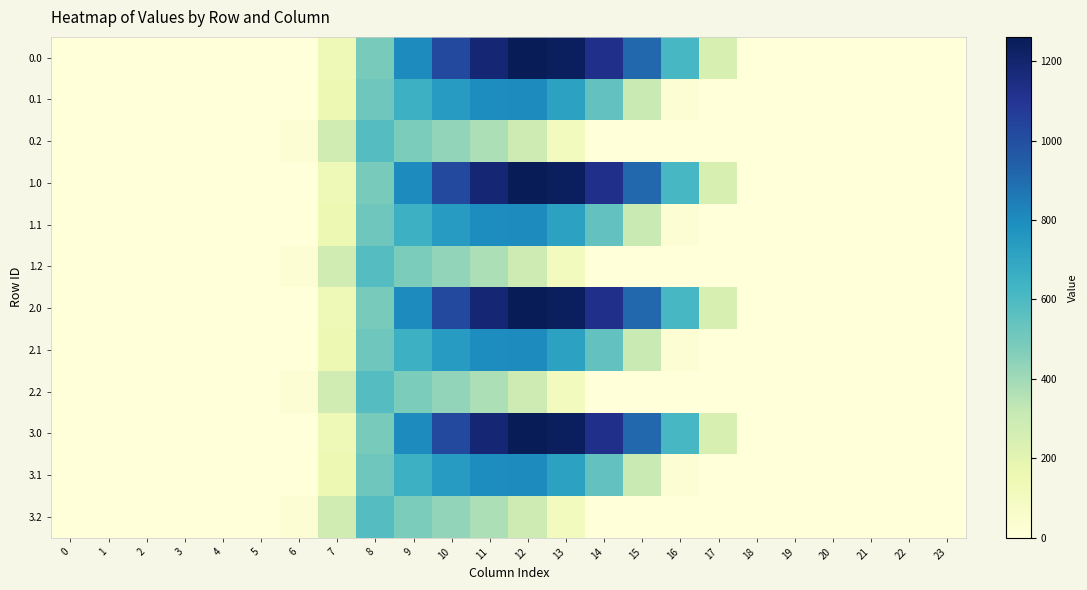

Reading left to right, what are all the values shown in this chart?

0.0: 0=0.0	1=0.0	2=0.0	3=0.0	4=0.0	5=0.0	6=0.0	7=134.3	8=489.3	9=804.0	10=1023.2	11=1185.2	12=1261.6	13=1237.4	14=1128.6	15=911.8	16=613.0	17=243.5	18=0.0	19=0.0	20=0.0	21=0.0	22=0.0	23=0.0
0.1: 0=0.0	1=0.0	2=0.0	3=0.0	4=0.0	5=0.0	6=0.0	7=153.2	8=514.8	9=646.9	10=742.1	11=800.2	12=806.9	13=715.3	14=544.1	15=301.4	16=26.8	17=0.0	18=0.0	19=0.0	20=0.0	21=0.0	22=0.0	23=0.0
0.2: 0=0.0	1=0.0	2=0.0	3=0.0	4=0.0	5=0.0	6=29.3	7=276.9	8=576.6	9=480.7	10=430.5	11=374.4	12=289.5	13=107.8	14=0.0	15=0.0	16=0.0	17=0.0	18=0.0	19=0.0	20=0.0	21=0.0	22=0.0	23=0.0
1.0: 0=0.0	1=0.0	2=0.0	3=0.0	4=0.0	5=0.0	6=0.0	7=134.3	8=489.3	9=804.0	10=1023.2	11=1185.2	12=1261.6	13=1237.4	14=1128.6	15=911.8	16=613.0	17=243.5	18=0.0	19=0.0	20=0.0	21=0.0	22=0.0	23=0.0
1.1: 0=0.0	1=0.0	2=0.0	3=0.0	4=0.0	5=0.0	6=0.0	7=153.2	8=514.8	9=646.9	10=742.1	11=800.2	12=806.9	13=715.3	14=544.1	15=301.4	16=26.8	17=0.0	18=0.0	19=0.0	20=0.0	21=0.0	22=0.0	23=0.0
1.2: 0=0.0	1=0.0	2=0.0	3=0.0	4=0.0	5=0.0	6=29.3	7=276.9	8=576.6	9=480.7	10=430.5	11=374.4	12=289.5	13=107.8	14=0.0	15=0.0	16=0.0	17=0.0	18=0.0	19=0.0	20=0.0	21=0.0	22=0.0	23=0.0
2.0: 0=0.0	1=0.0	2=0.0	3=0.0	4=0.0	5=0.0	6=0.0	7=134.3	8=489.3	9=804.0	10=1023.2	11=1185.2	12=1261.6	13=1237.4	14=1128.6	15=911.8	16=613.0	17=243.5	18=0.0	19=0.0	20=0.0	21=0.0	22=0.0	23=0.0
2.1: 0=0.0	1=0.0	2=0.0	3=0.0	4=0.0	5=0.0	6=0.0	7=153.2	8=514.8	9=646.9	10=742.1	11=800.2	12=806.9	13=715.3	14=544.1	15=301.4	16=26.8	17=0.0	18=0.0	19=0.0	20=0.0	21=0.0	22=0.0	23=0.0
2.2: 0=0.0	1=0.0	2=0.0	3=0.0	4=0.0	5=0.0	6=29.3	7=276.9	8=576.6	9=480.7	10=430.5	11=374.4	12=289.5	13=107.8	14=0.0	15=0.0	16=0.0	17=0.0	18=0.0	19=0.0	20=0.0	21=0.0	22=0.0	23=0.0
3.0: 0=0.0	1=0.0	2=0.0	3=0.0	4=0.0	5=0.0	6=0.0	7=134.3	8=489.3	9=804.0	10=1023.2	11=1185.2	12=1261.6	13=1237.4	14=1128.6	15=911.8	16=613.0	17=243.5	18=0.0	19=0.0	20=0.0	21=0.0	22=0.0	23=0.0
3.1: 0=0.0	1=0.0	2=0.0	3=0.0	4=0.0	5=0.0	6=0.0	7=153.2	8=514.8	9=646.9	10=742.1	11=800.2	12=806.9	13=715.3	14=544.1	15=301.4	16=26.8	17=0.0	18=0.0	19=0.0	20=0.0	21=0.0	22=0.0	23=0.0
3.2: 0=0.0	1=0.0	2=0.0	3=0.0	4=0.0	5=0.0	6=29.3	7=276.9	8=576.6	9=480.7	10=430.5	11=374.4	12=289.5	13=107.8	14=0.0	15=0.0	16=0.0	17=0.0	18=0.0	19=0.0	20=0.0	21=0.0	22=0.0	23=0.0